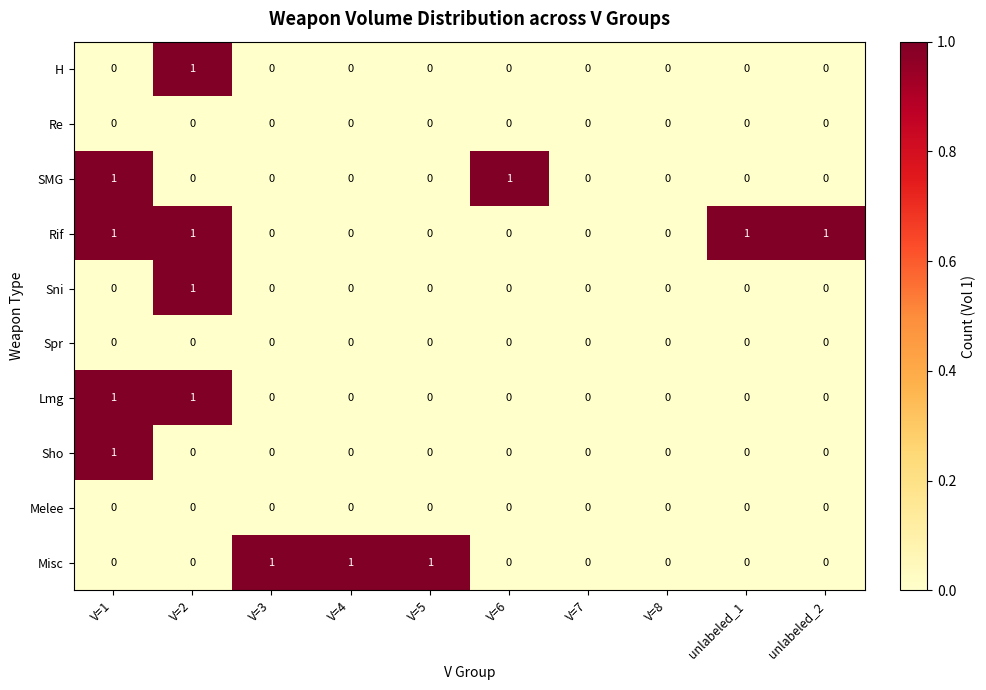

Count the SMG values in the range 0 to 1.

10